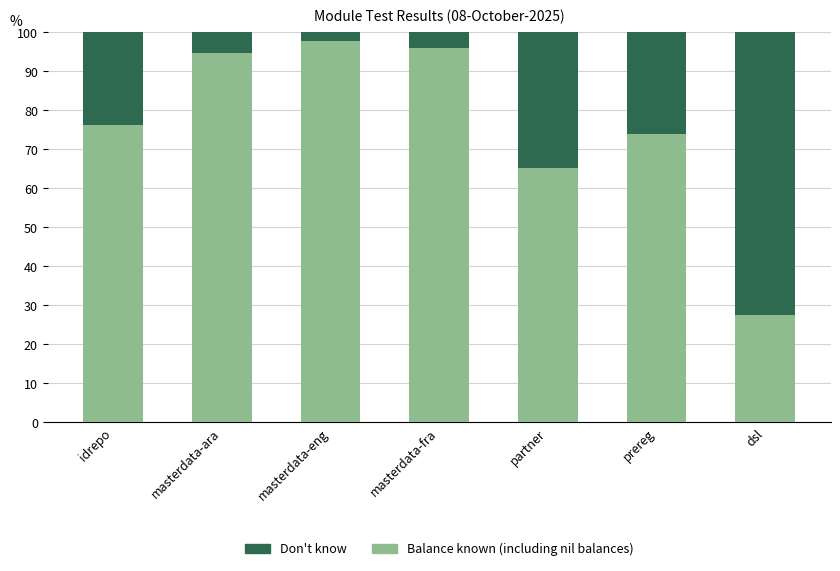

What is the total value across all series at masterdata-fra?

100.0